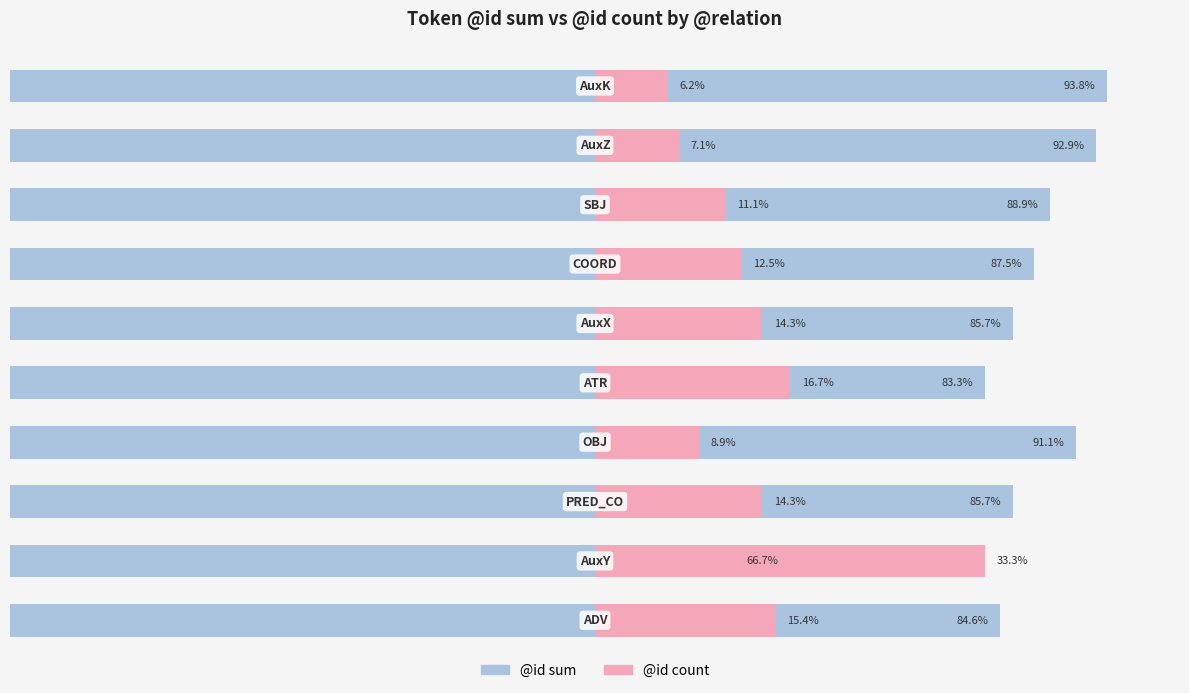

Rank the series by their maximum value, from lowest to highest.

@id count, @id sum